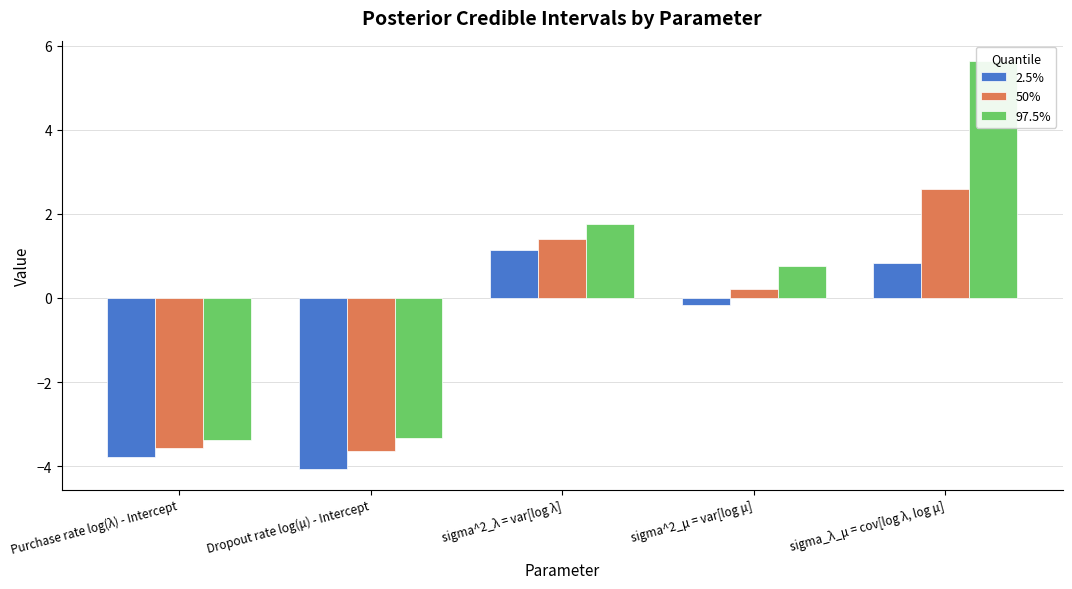

What is the difference between the maximum and minimum values in the 97.5% series?

9.0